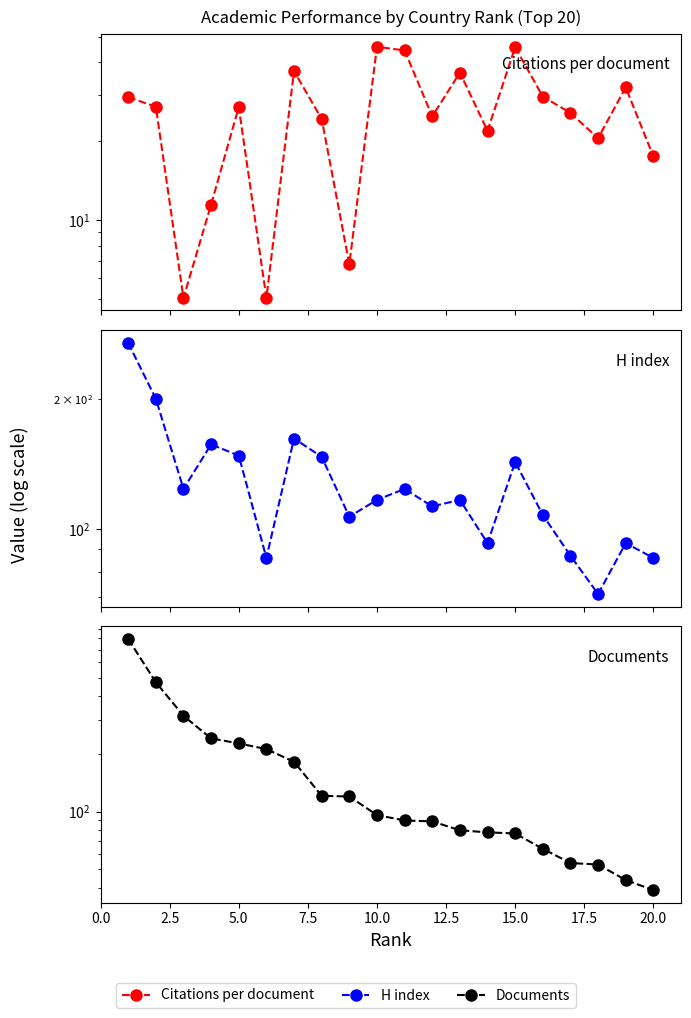

List the series in order of their peak value, lowest first.

Citations per document, H index, Documents